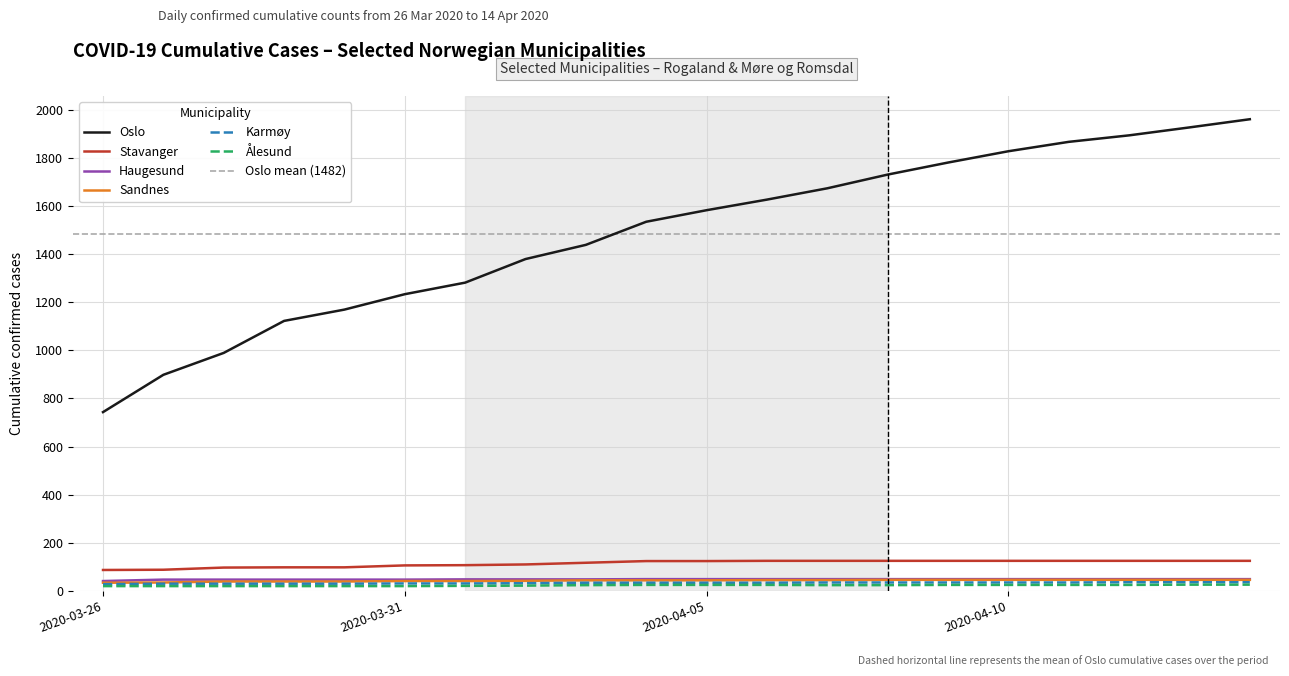

What are all the series names shown in the legend?

Oslo, Stavanger, Haugesund, Sandnes, Karmøy, Ålesund